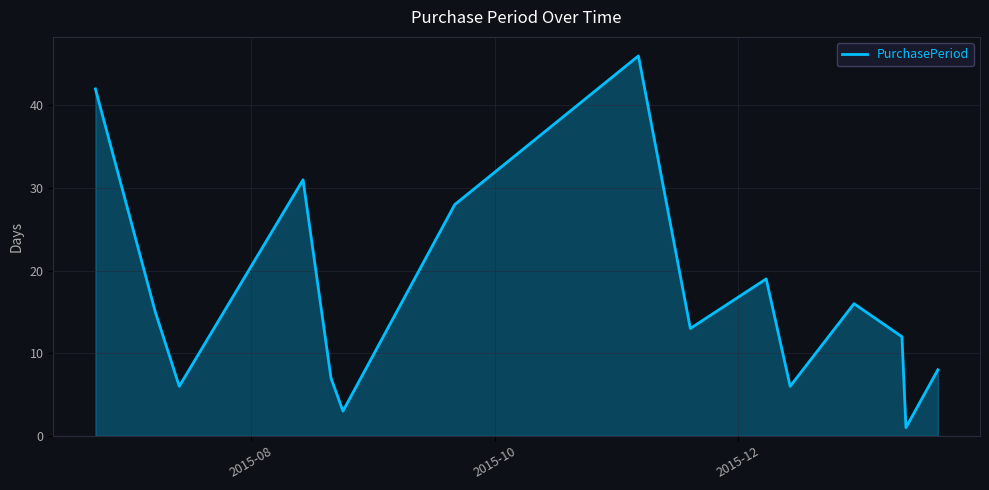

What is the difference between the maximum and minimum values?

45